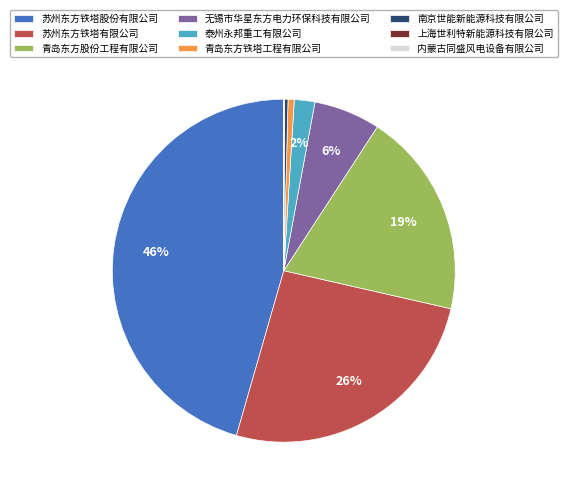

True or false: 苏州东方铁塔有限公司 accounts for 11% of the total.

False